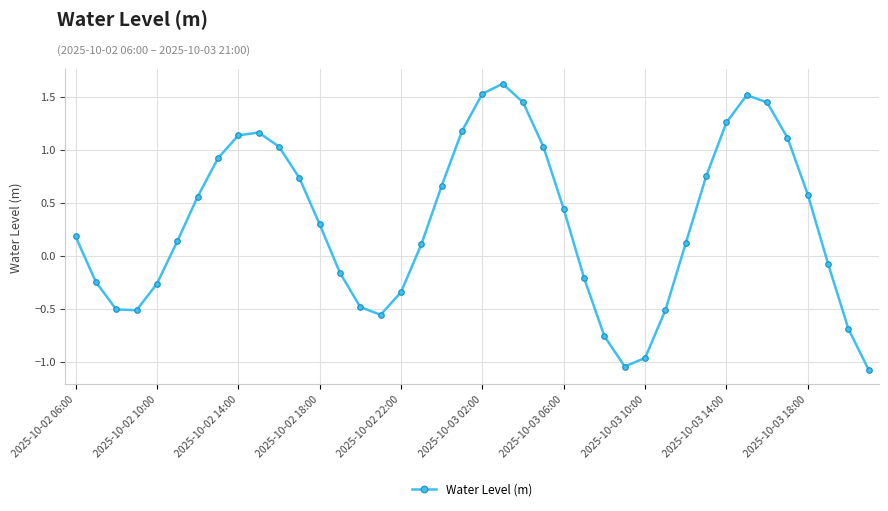

Count the number of data series in this chart.

1